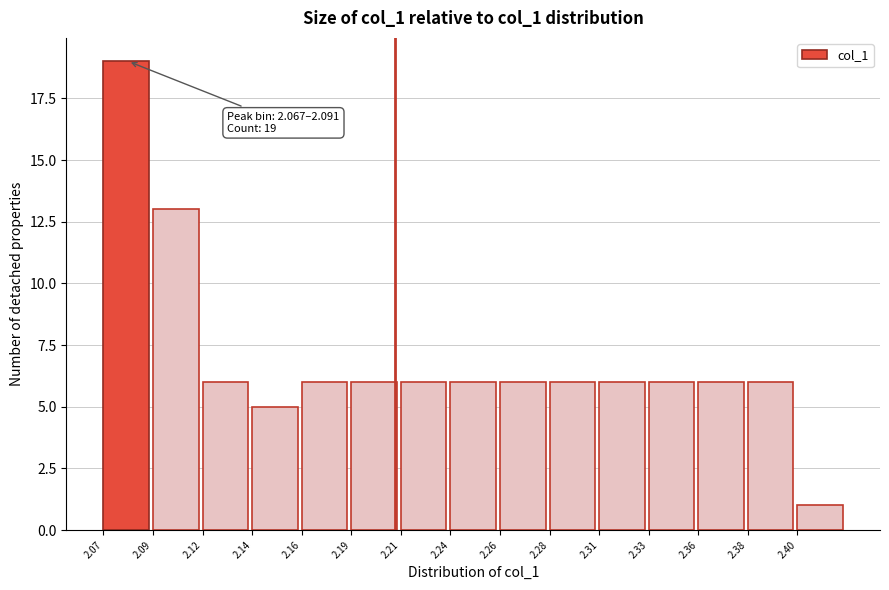

Reading left to right, list all the values displayed in this chart.

19	13	6	5	6	6	6	6	6	6	6	6	6	6	1